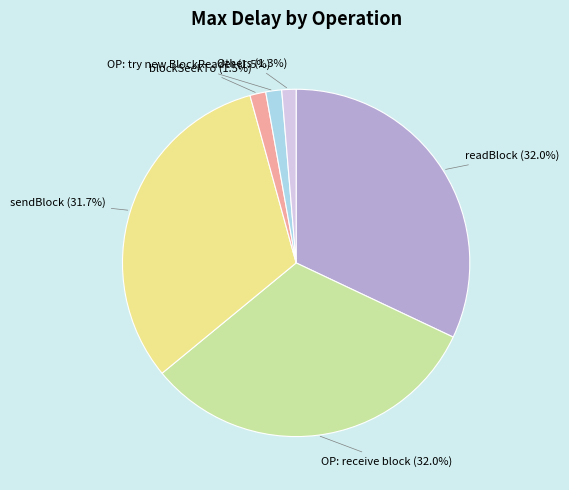

How many slices are in this pie chart?

6